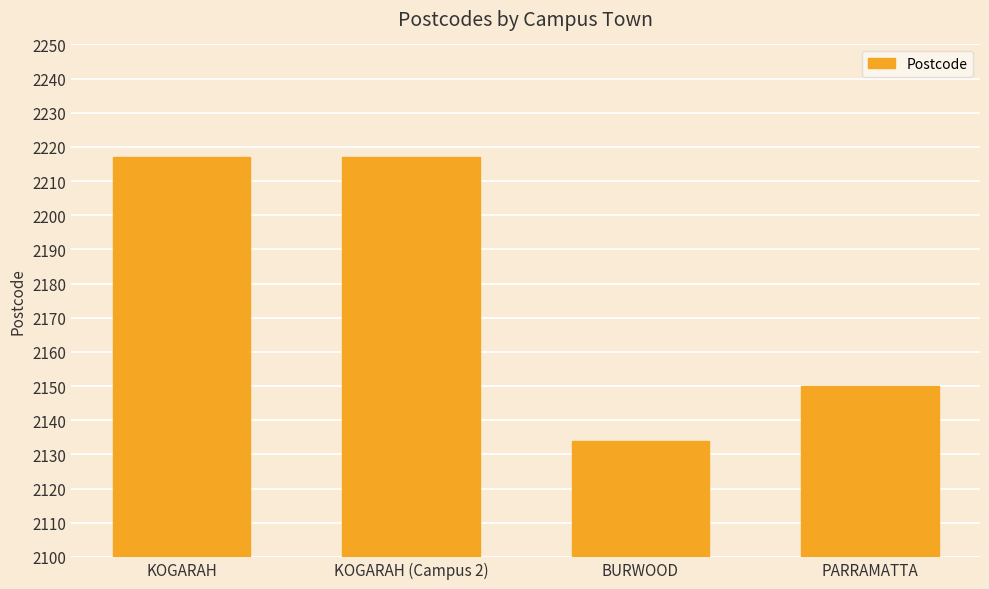

Between KOGARAH (Campus 2) and PARRAMATTA, which is larger?

KOGARAH (Campus 2)